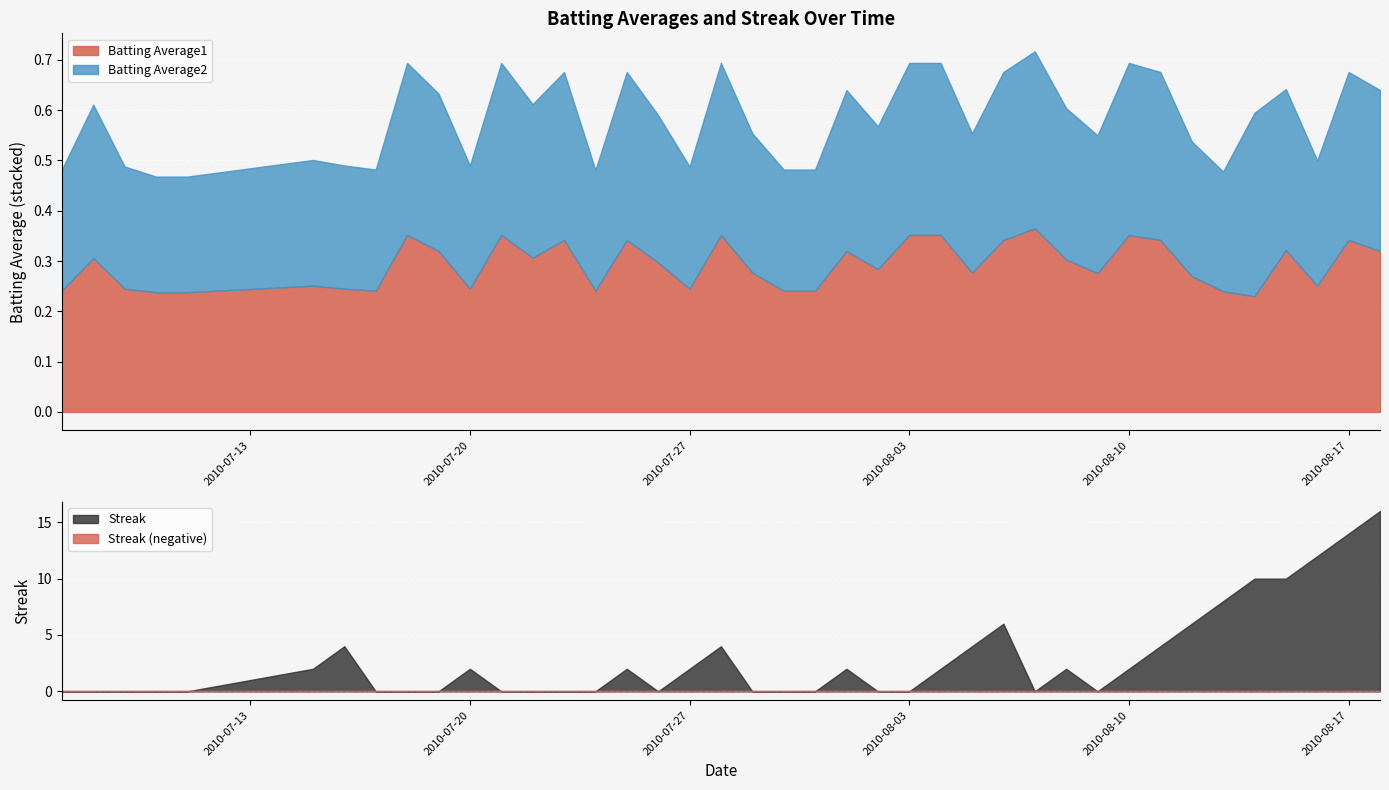

What is the value of the Batting Average2 point at the 25th from the left?

0.3